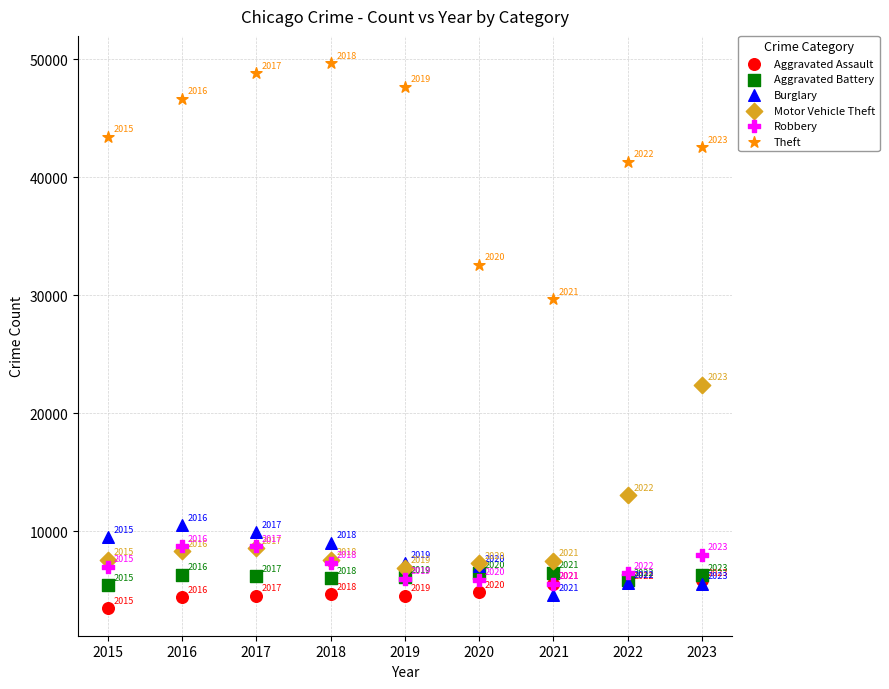

In the Burglary series, what Y value is closest to 7537?

7315